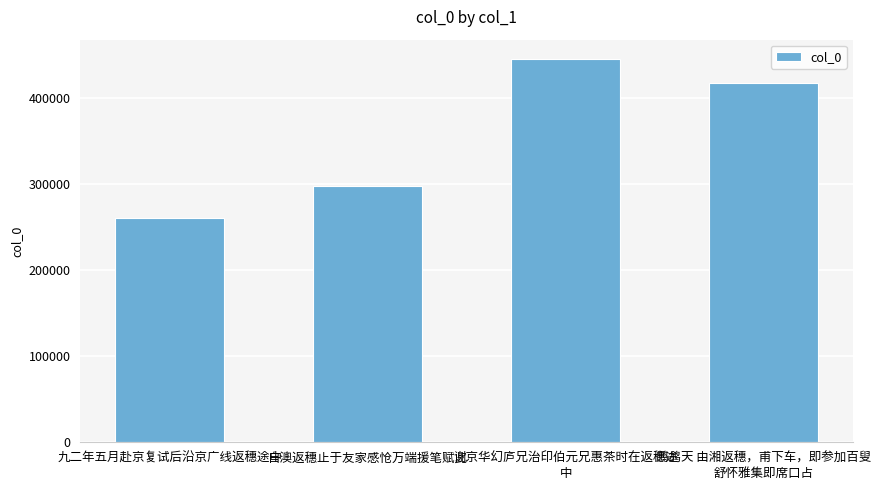

True or false: the data shows 417728 at 鹧鸪天 由湘返穗，甫下车，即参加百叟
舒怀雅集即席口占.

True